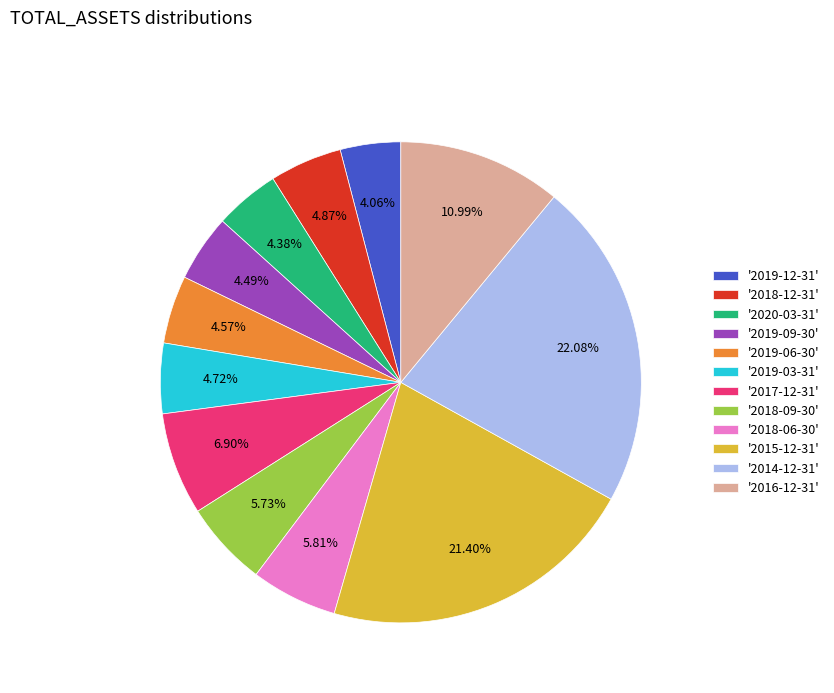

Do '2018-06-30' and '2019-03-31' together represent more than half of the pie?

No